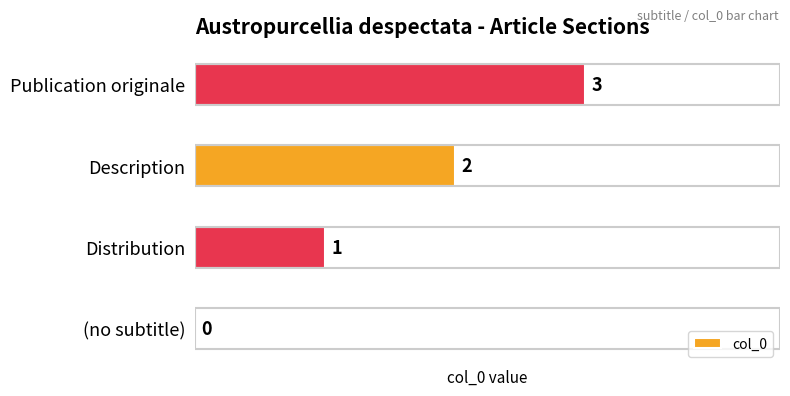

How many positive values are there?

3